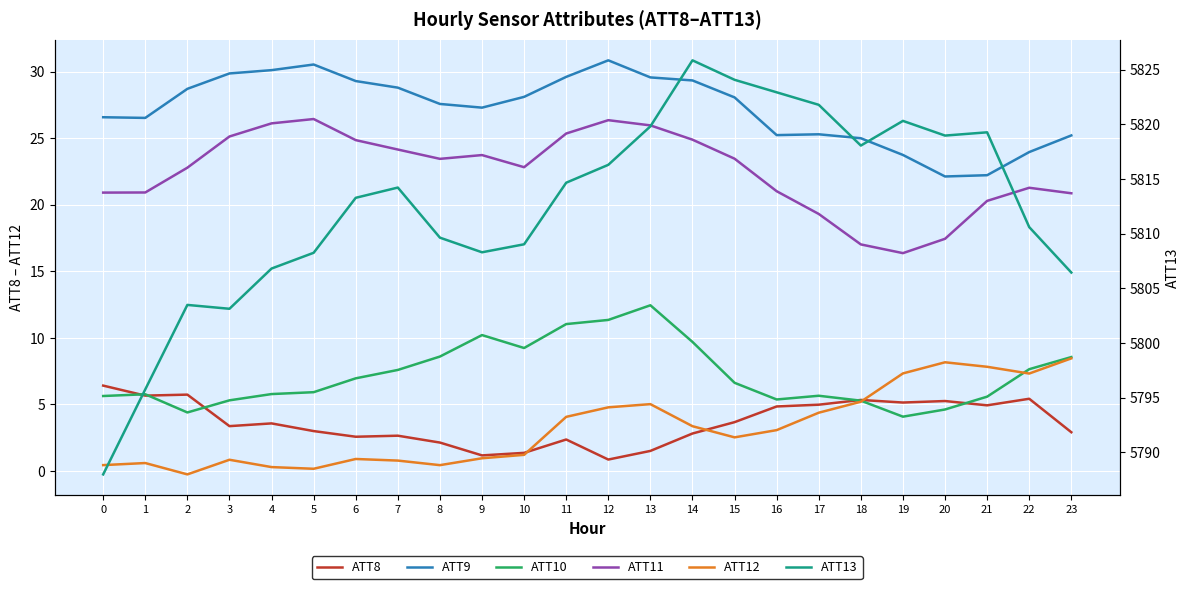

How many values in the ATT10 series exceed 6?

12